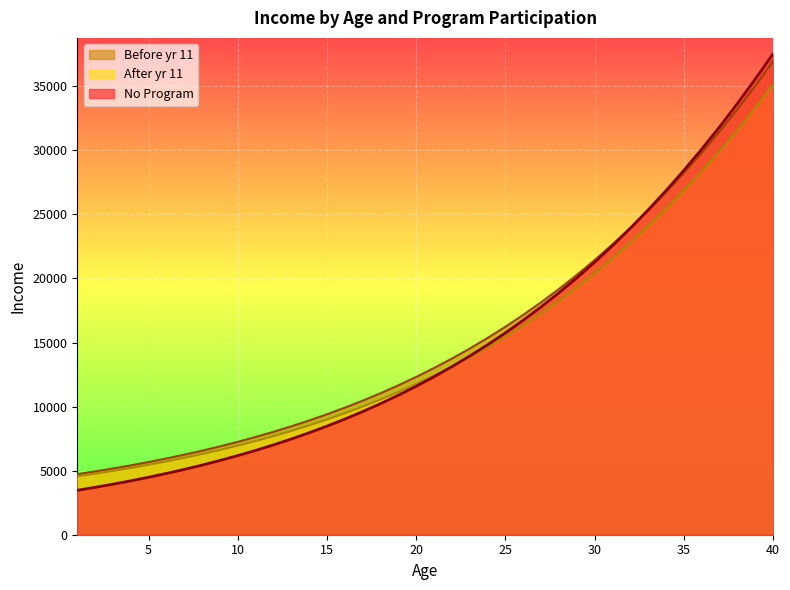

What is the value of the Before yr 11 point at the 14th from the left?

8917.8